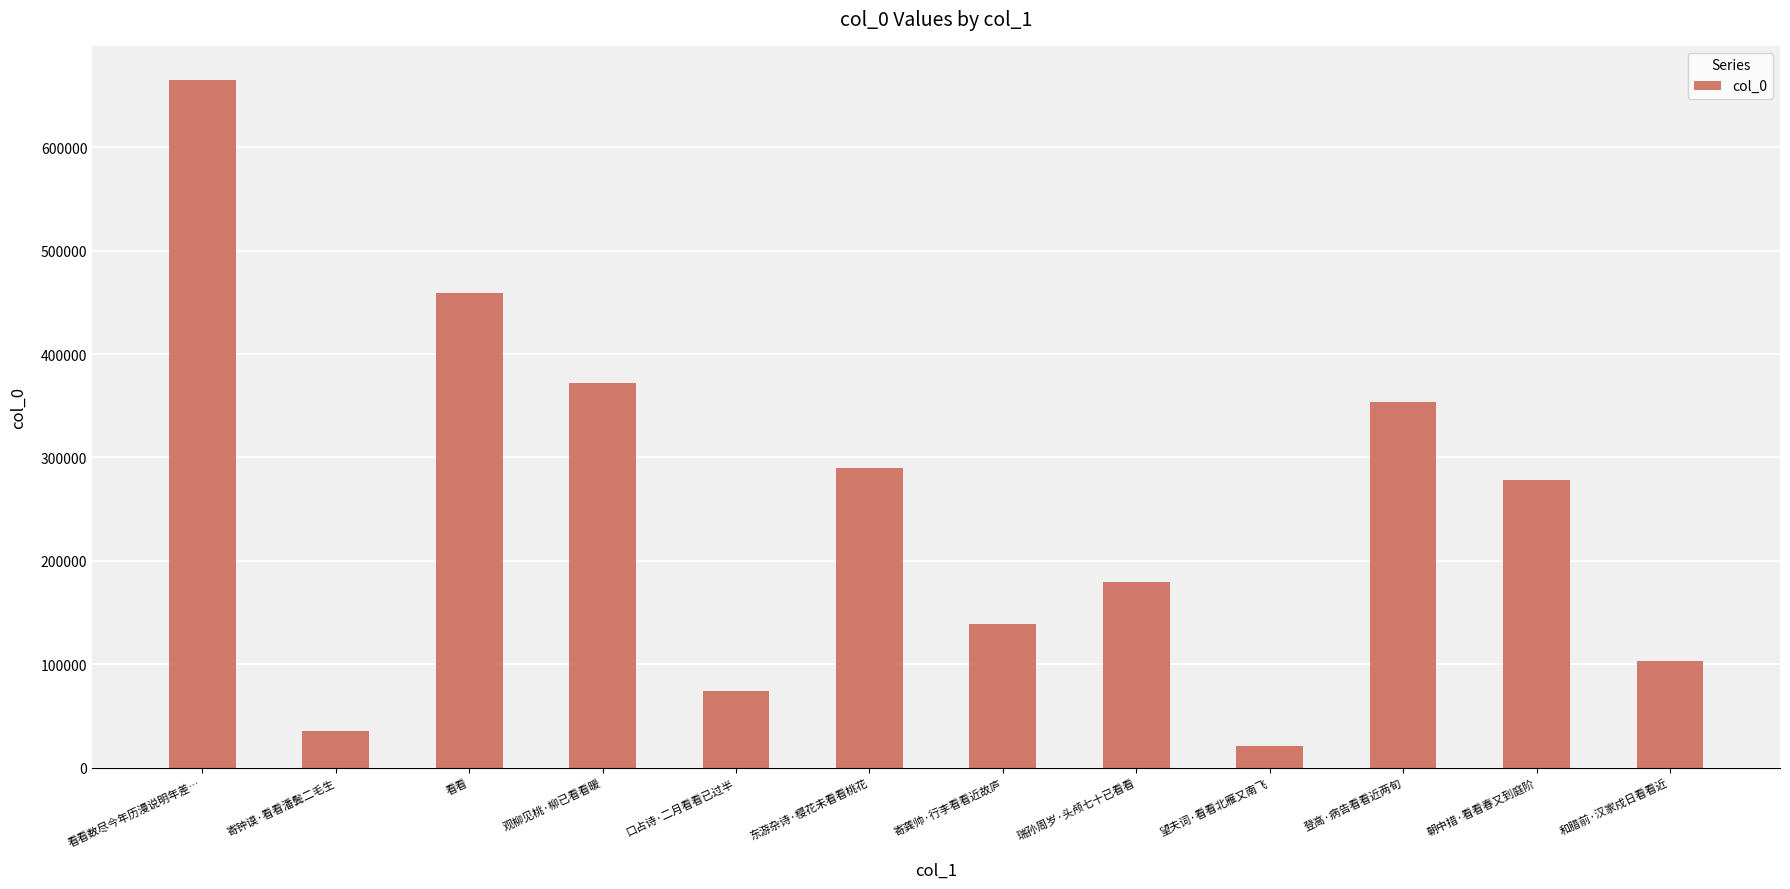

How many categories are shown in the chart?

12